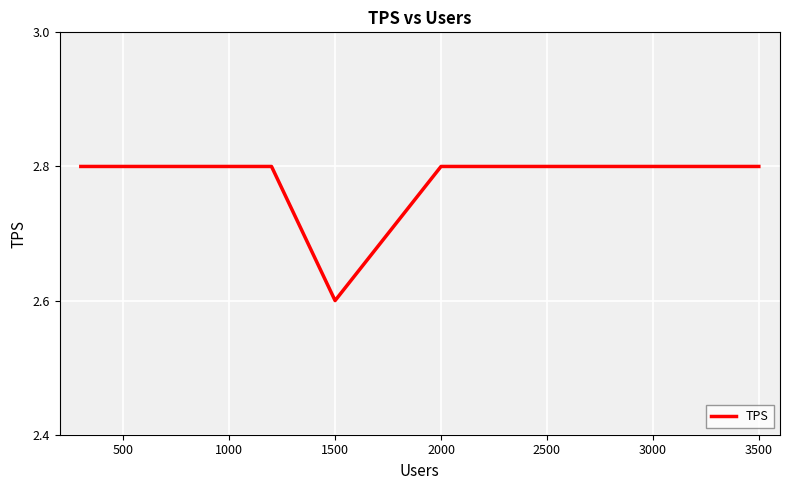

What is the maximum value shown in the chart?

2.8